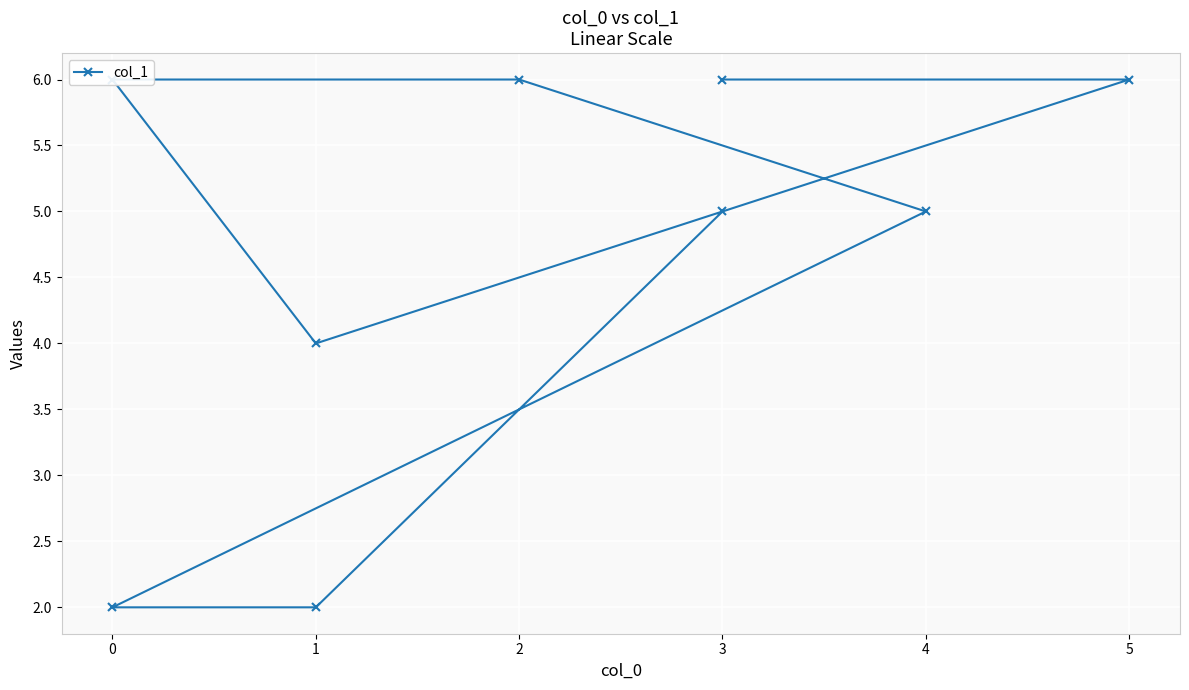

How many lines are shown in the chart?

1